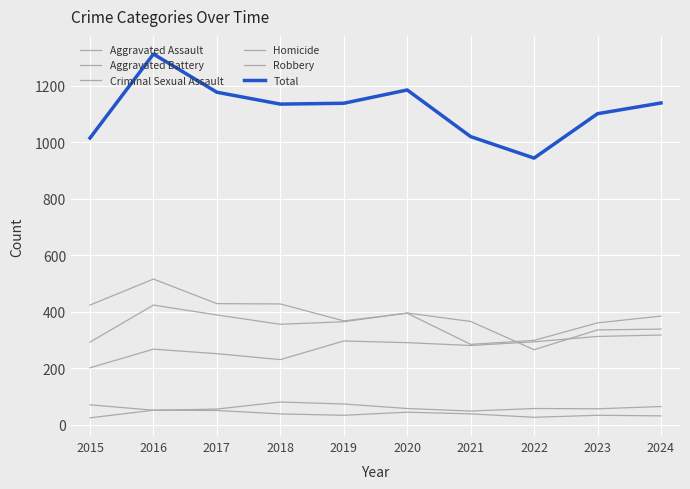

What is the average value of the Total series?

1117